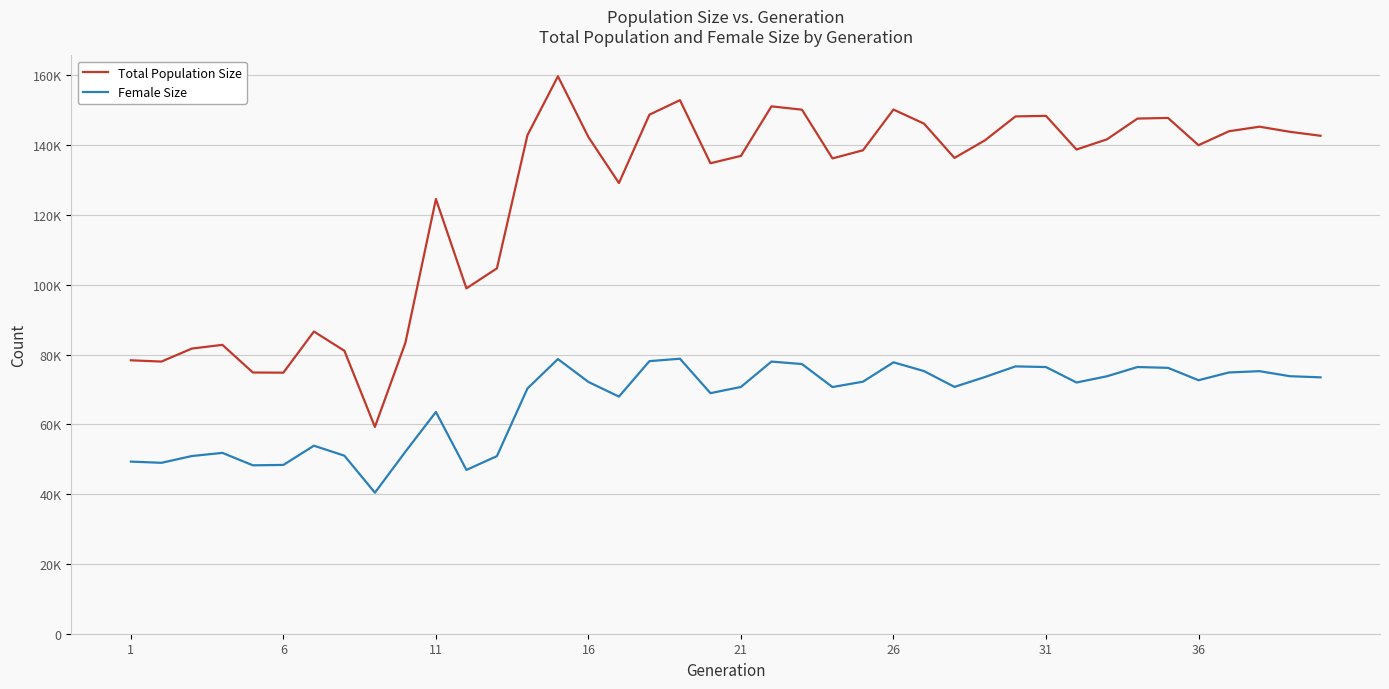

What is the difference between the maximum and minimum values in the Total Population Size series?

100469